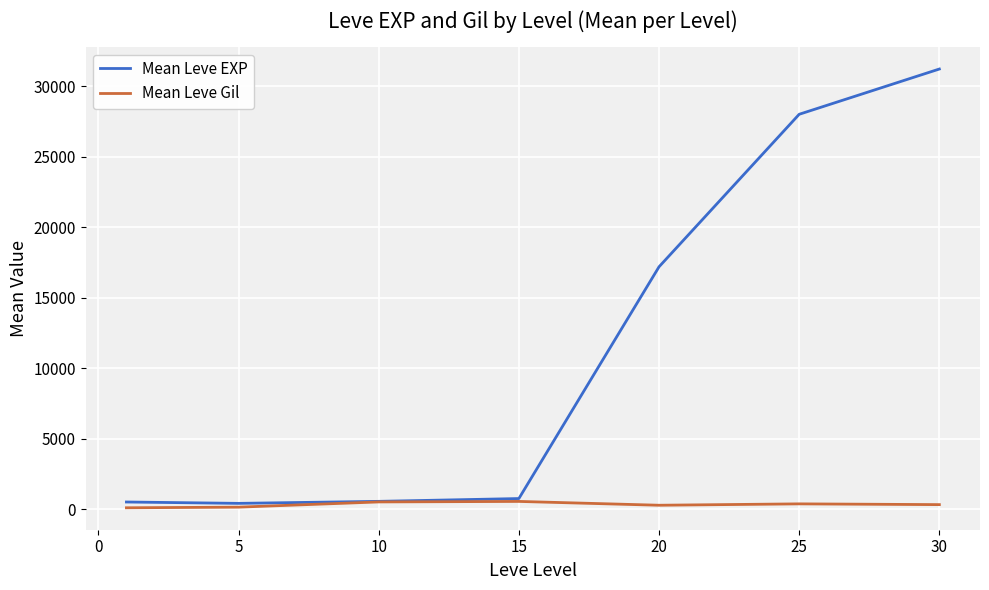

List the series in order of their overall mean, highest first.

Mean Leve EXP, Mean Leve Gil